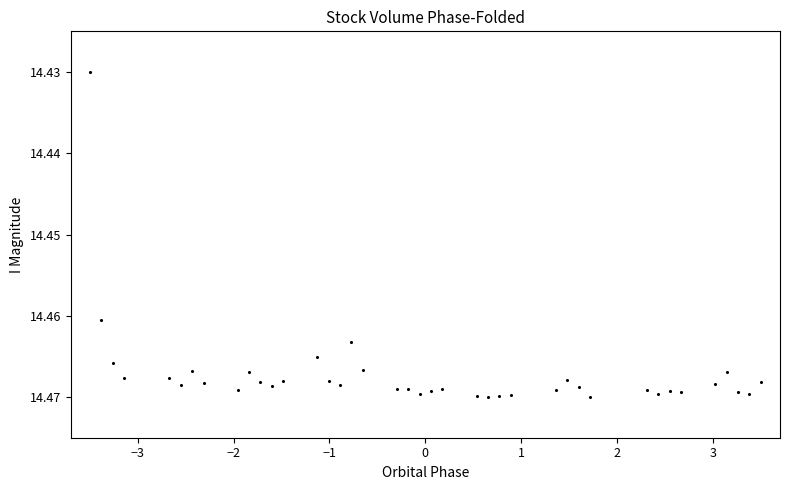

What is the range of X values (max minus min)?

7.0